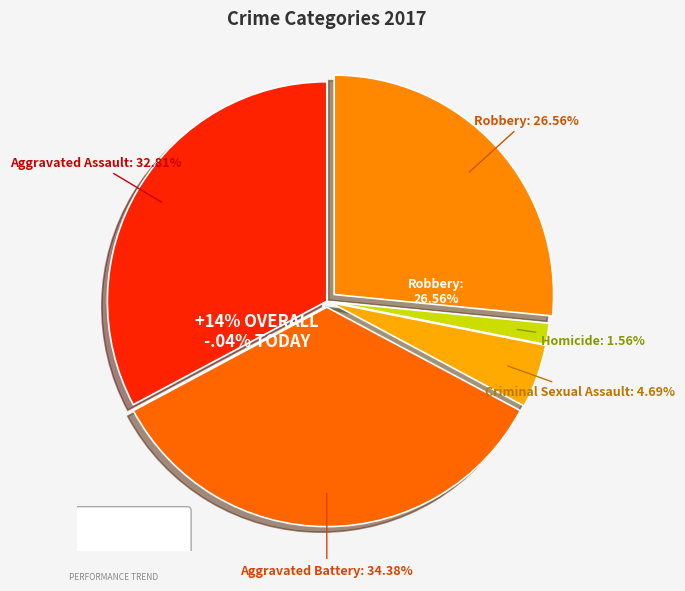

Does any single category account for the majority?

No